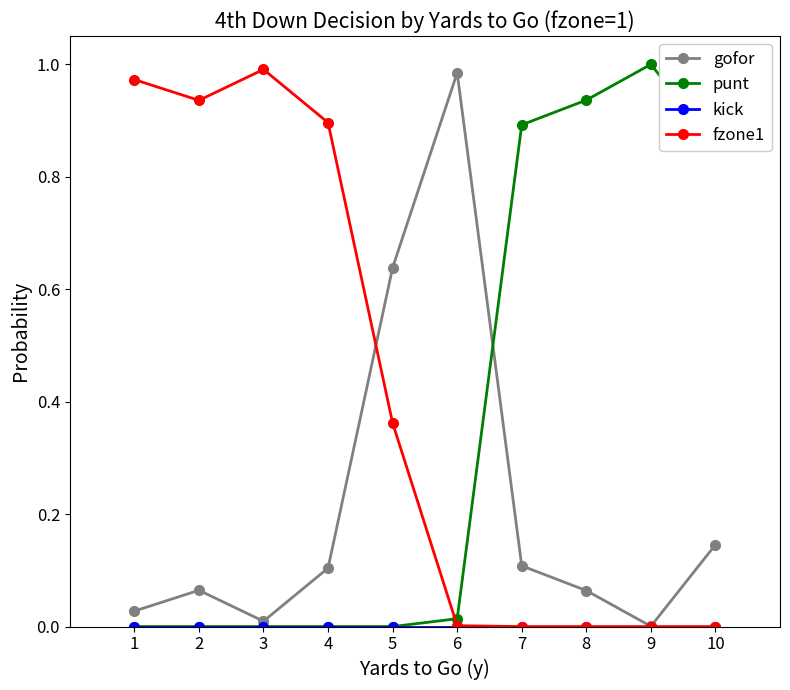

Which series has the largest total across all categories?

fzone1